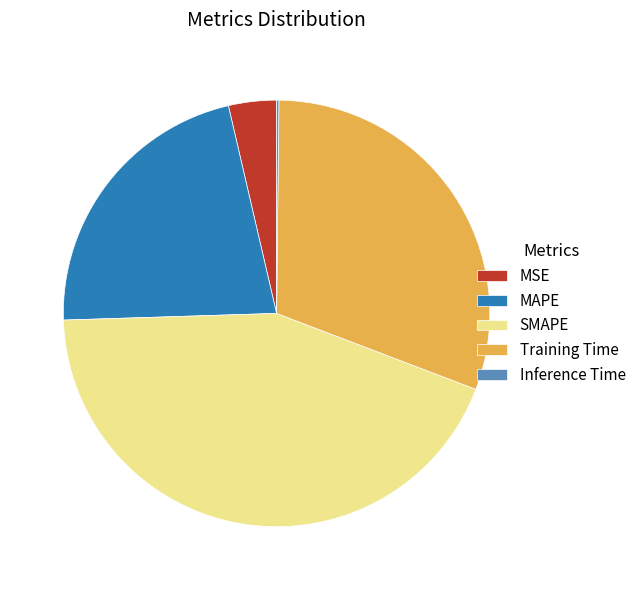

True or false: Training Time accounts for 20% of the total.

False